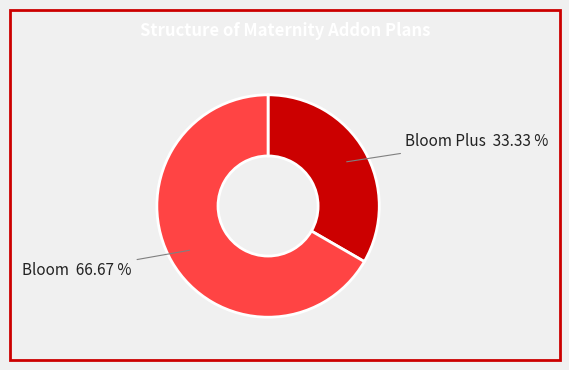

Is there any slice that represents more than half of the pie?

Yes